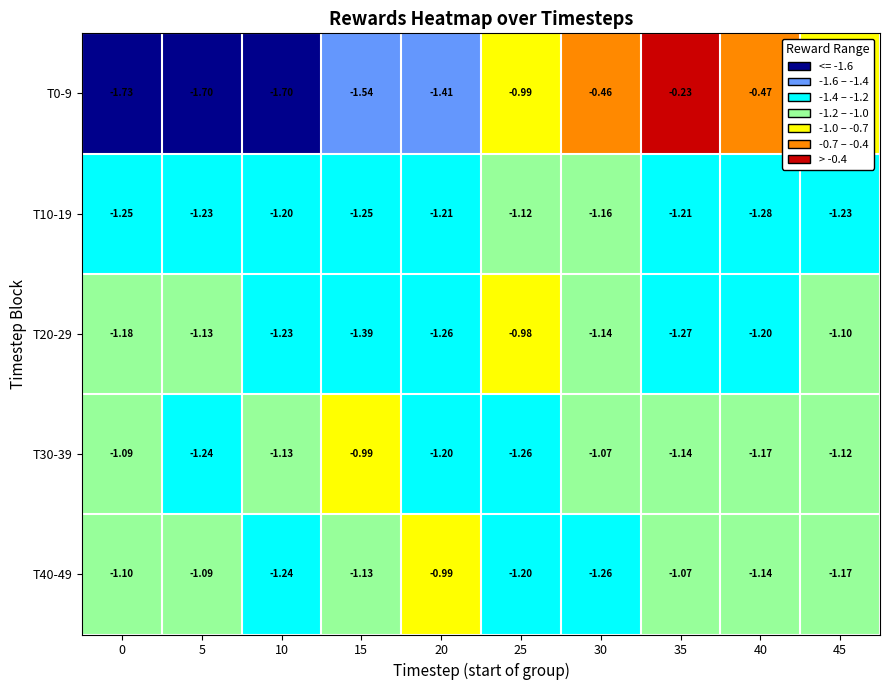

How many data points does each series have?

10